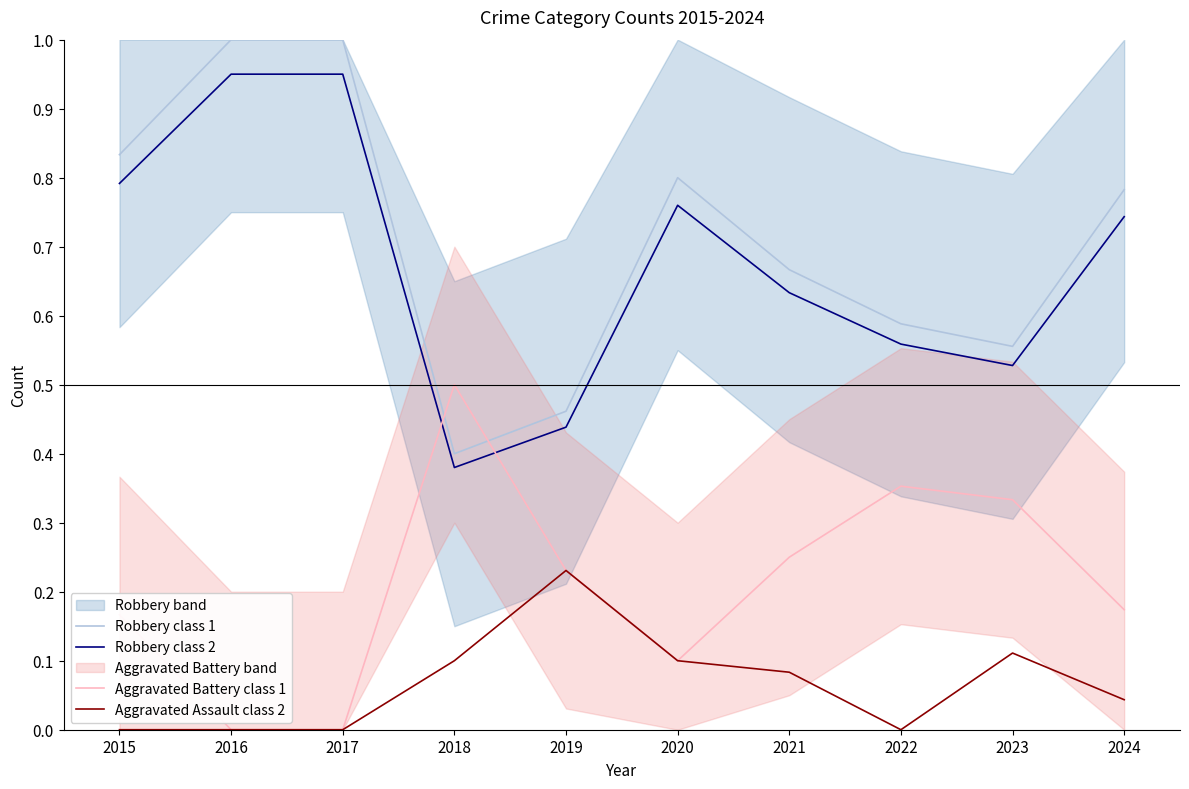

How many interior local valleys does the Robbery class 1 series have?

2